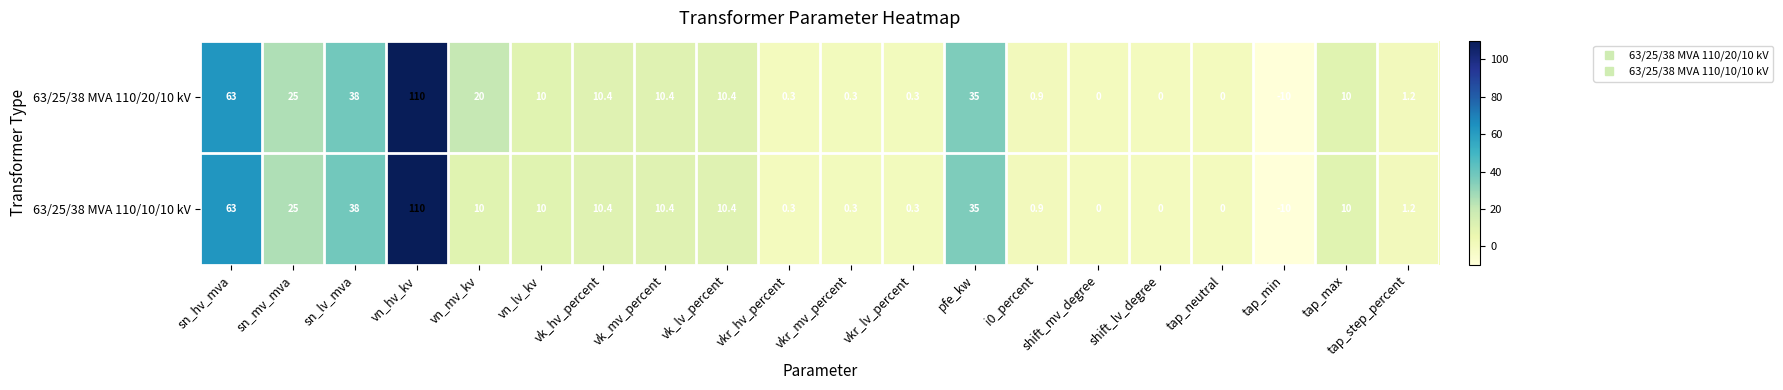

The 63/25/38 MVA 110/10/10 kV series shows 0.3 at vkr_mv_percent. True or false?

True